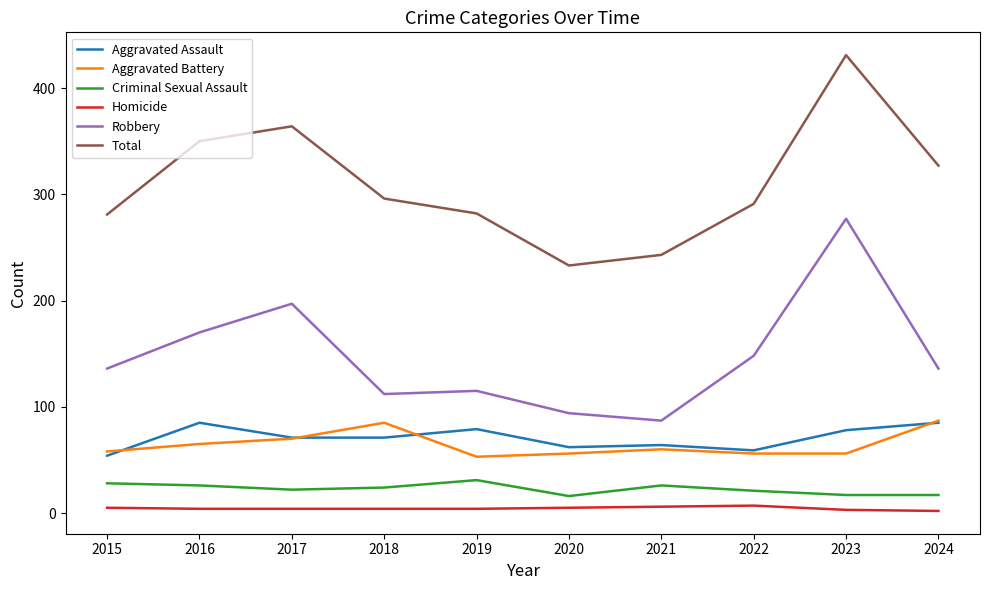

True or false: Homicide and Robbery intersect in this chart.

False